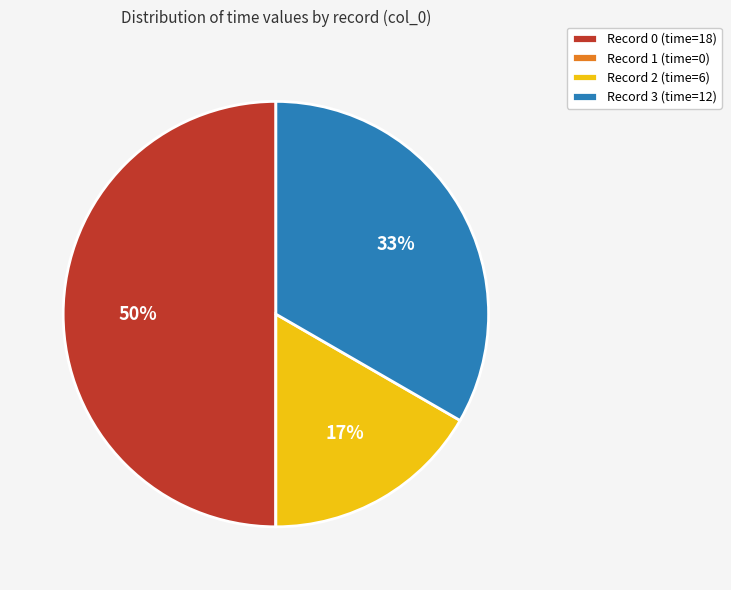

To the nearest percent, what percentage of the pie is Record 2 (time=6)?

17%